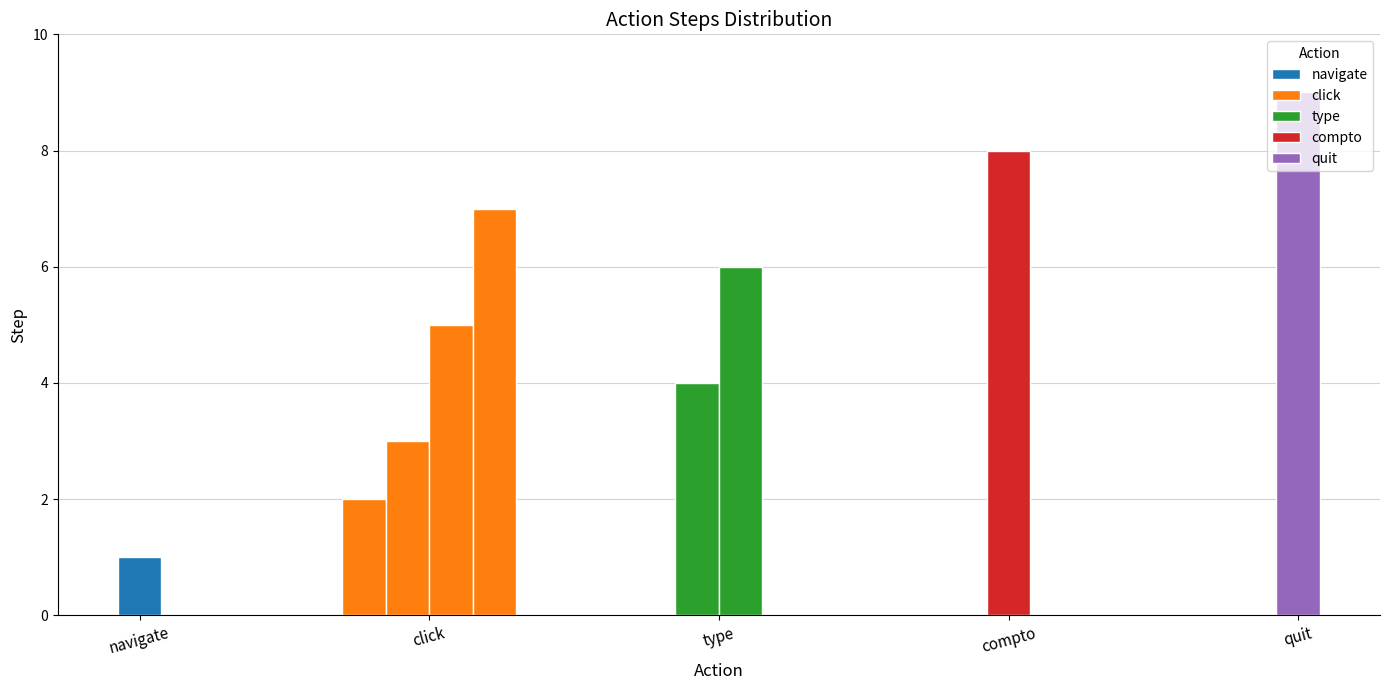

List the labels in order of value, largest first.

quit, compto, click, type, click, type, click, click, navigate